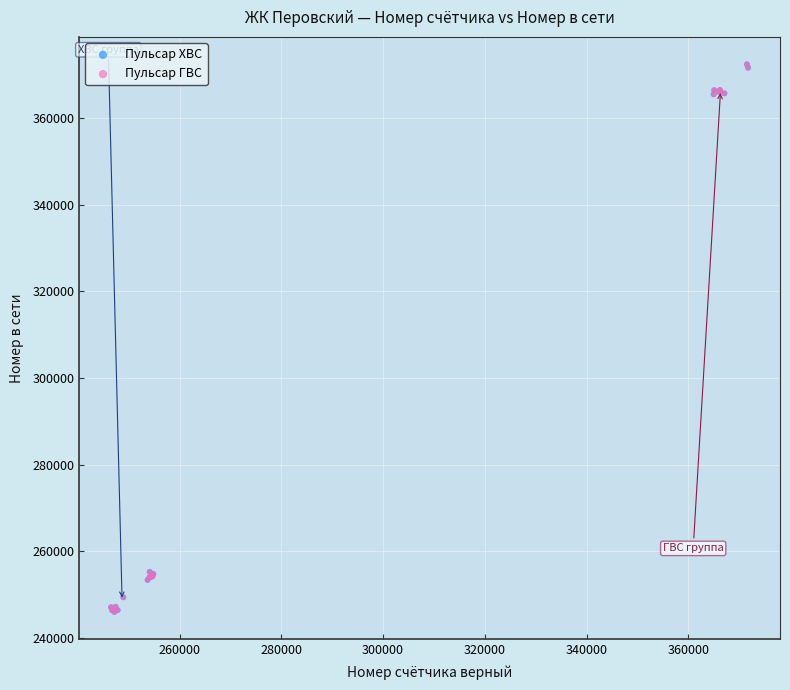

What are all the series names shown in the legend?

Пульсар ХВС, Пульсар ГВС